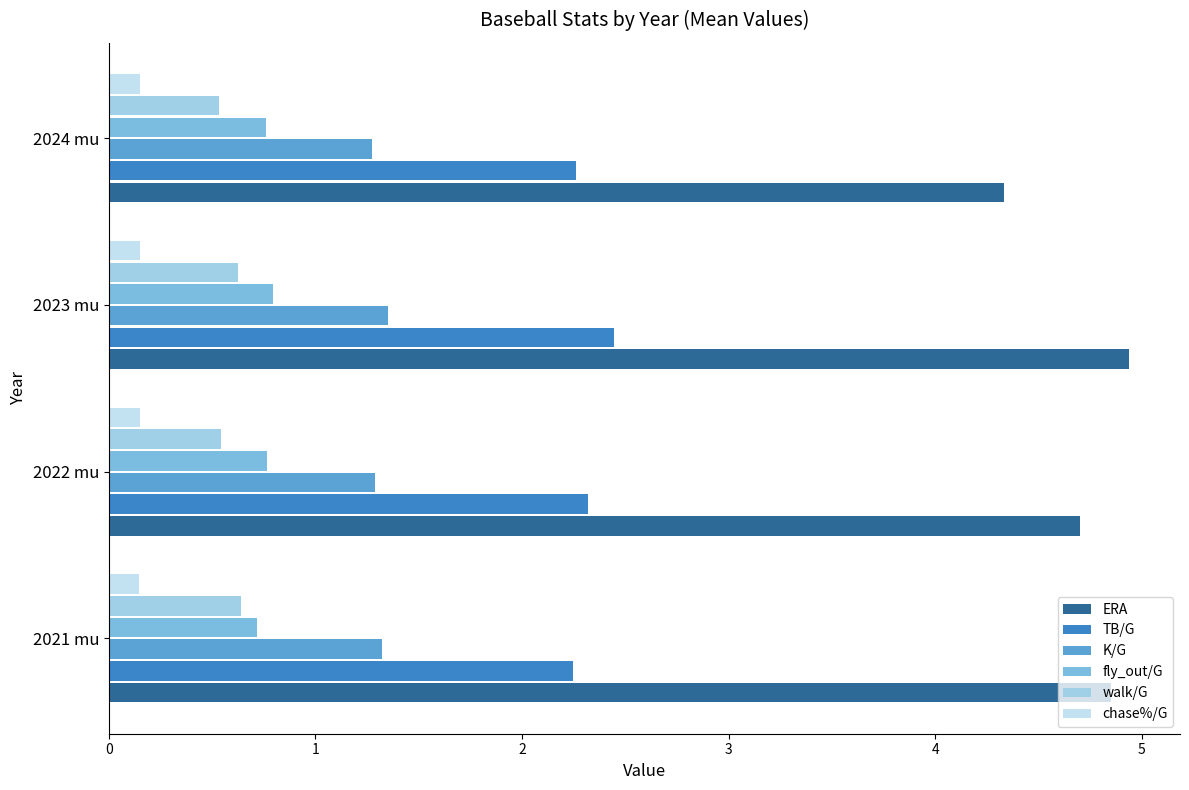

What is the difference between the maximum and minimum values in the K/G series?

0.1